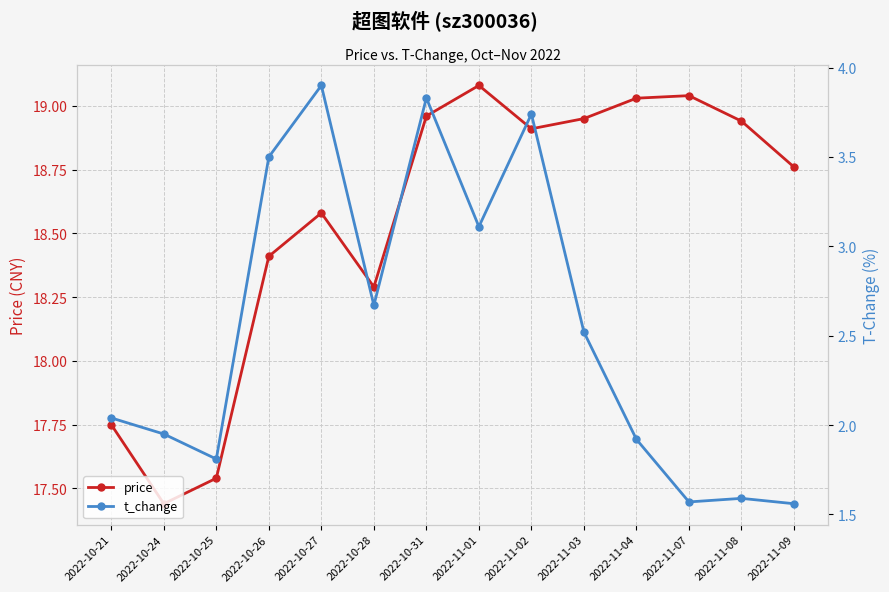

Where does the price series first go above 18?

2022-10-26